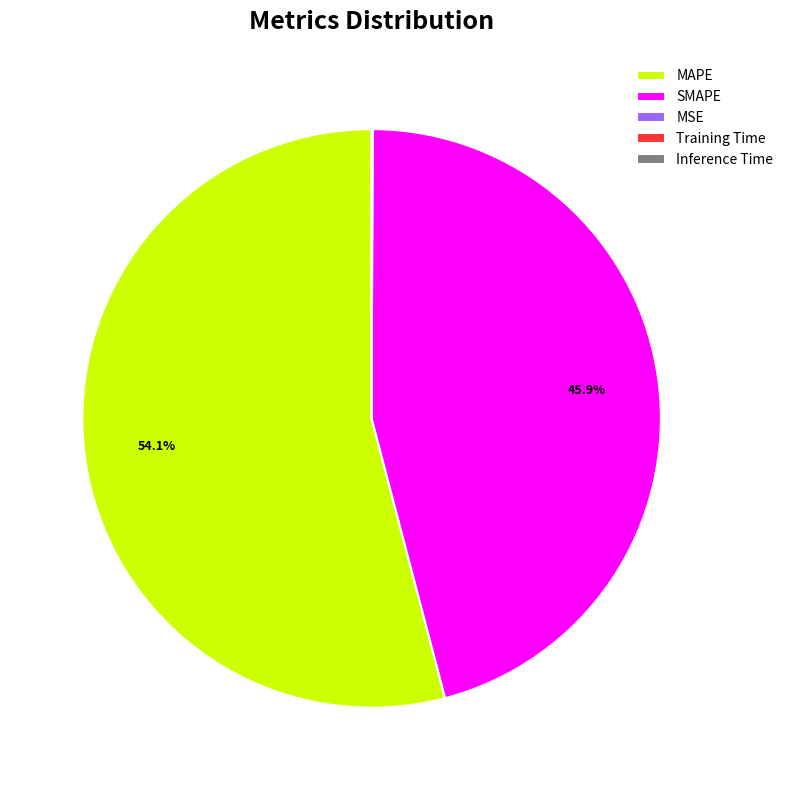

To the nearest percent, what is the difference between the largest and smallest slice percentages?

54%